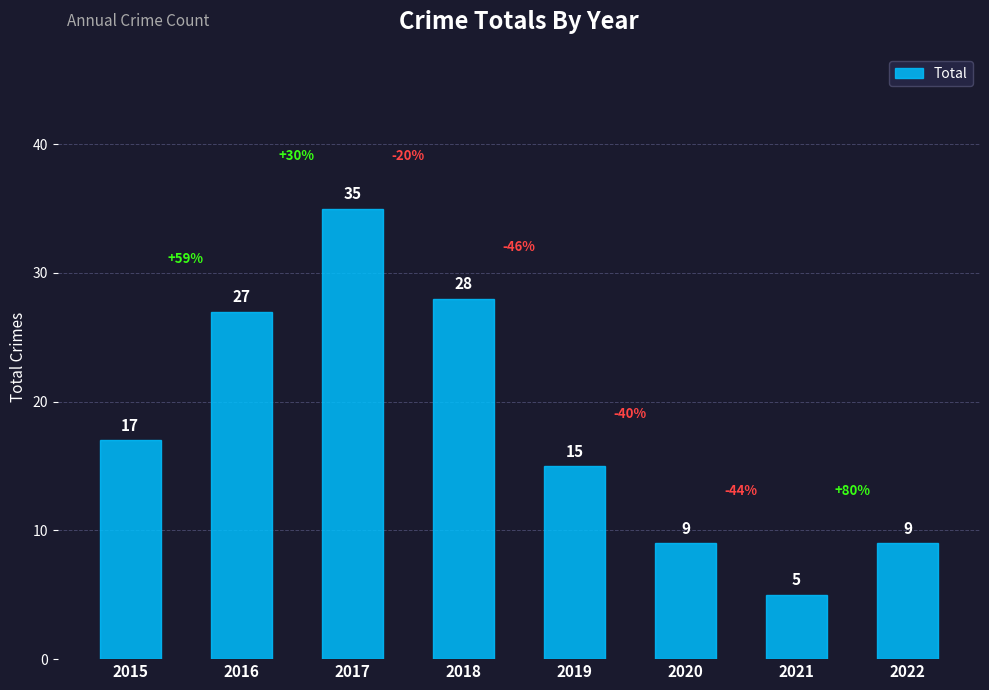

Approximately how many times larger is the value at 2021 compared to 2020?

0.6